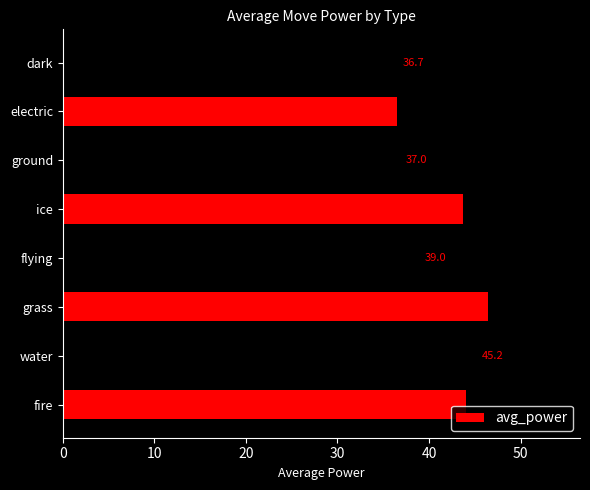

What is the average value?

41.1